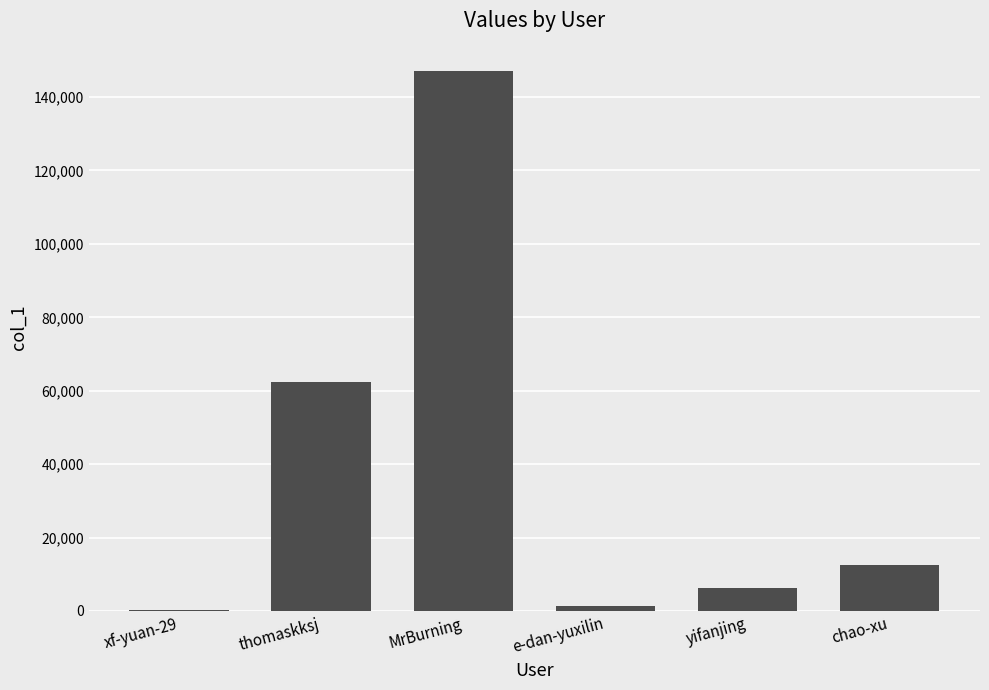

What is the sum of the values at xf-yuan-29 and chao-xu?

12723